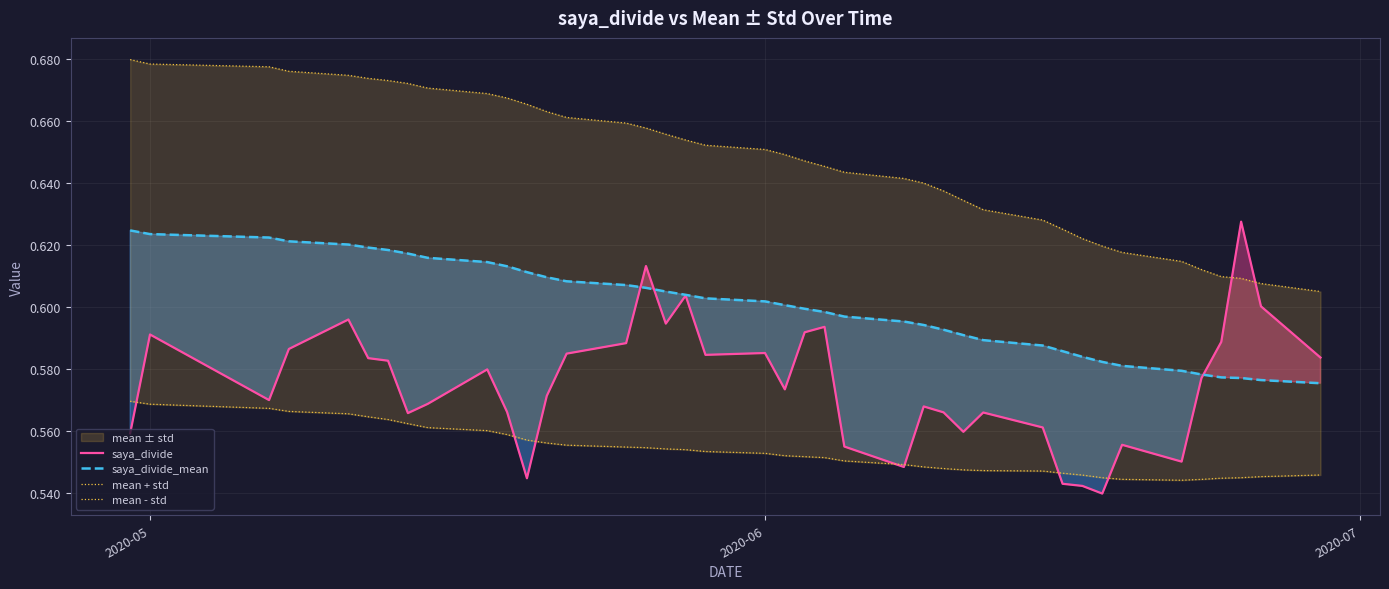

List the series in order of their peak value, lowest first.

mean - std, saya_divide_mean, saya_divide, mean + std